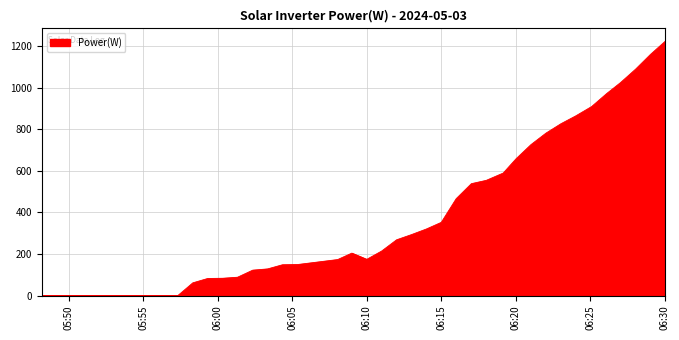

What is the greatest value displayed?

1224